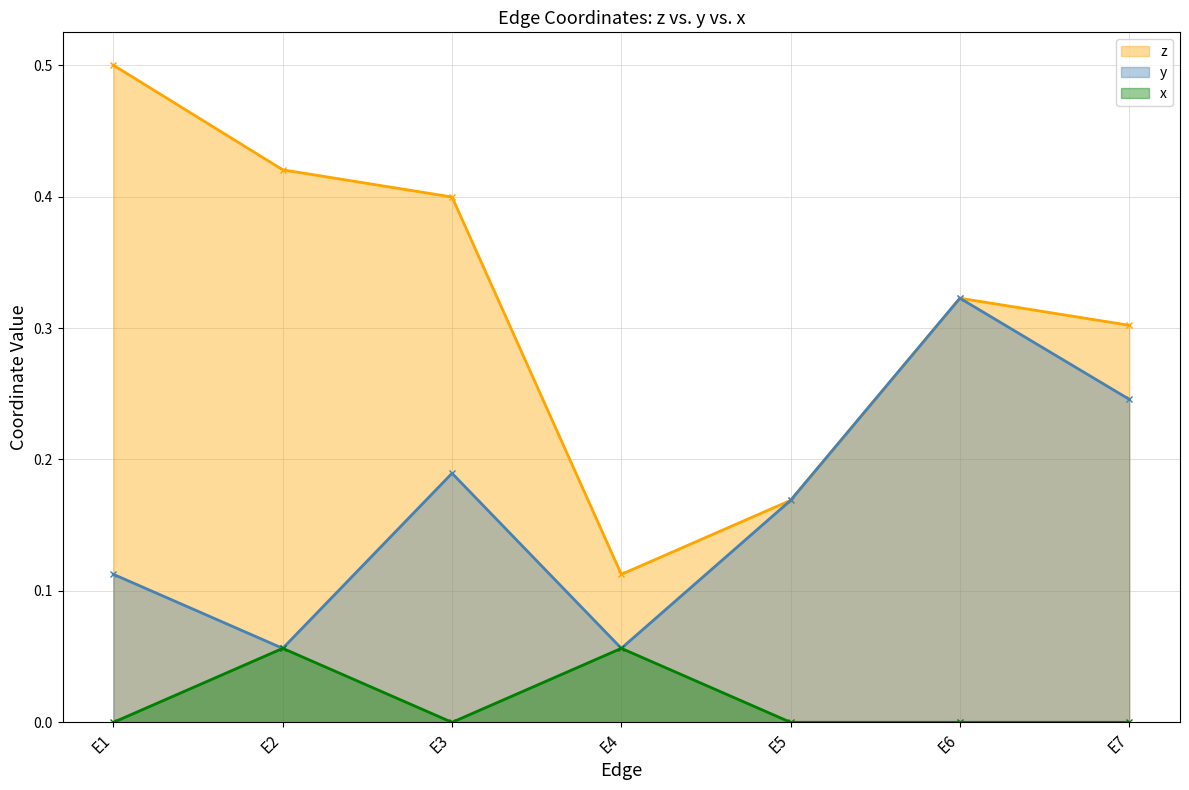

True or false: y and x cross at least once.

False